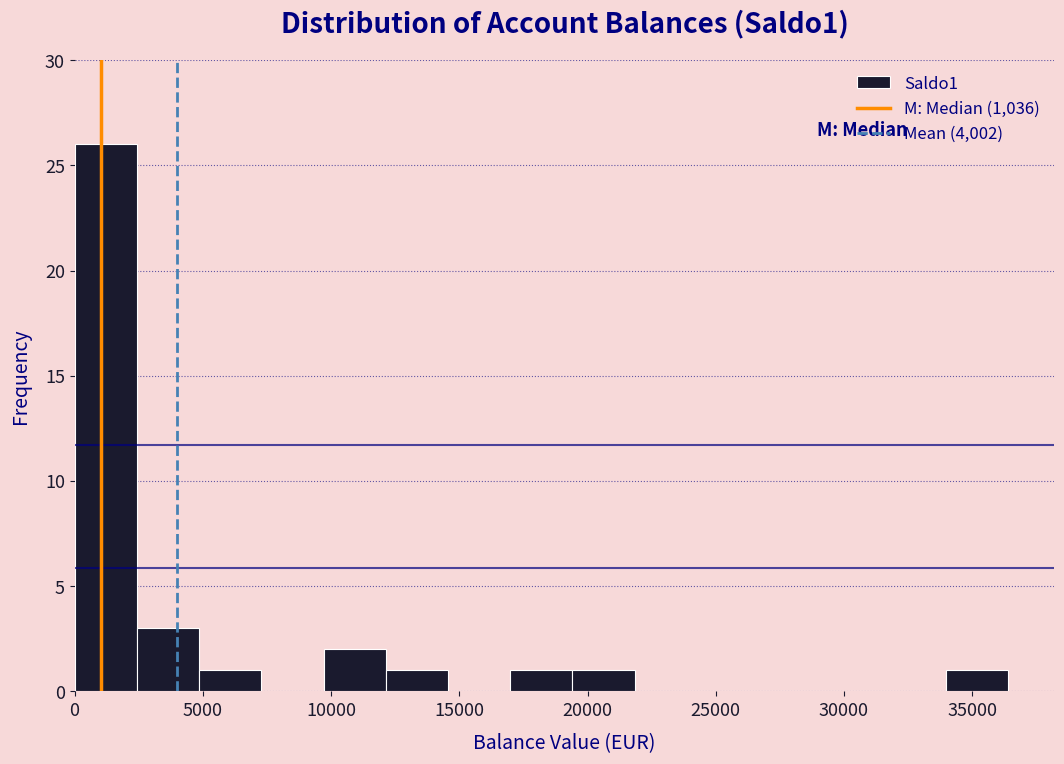

Reading left to right, transcribe this chart: for each bar, give the range it covers on the x-axis and its height. Neither the bar edges nor the heights are printed on the chart, so give them approximately, as read against the axes.

0 to 2500: 26
2500 to 5000: 3
5000 to 7500: 1
7500 to 9500: 0
9500 to 12000: 2
12000 to 14500: 1
14500 to 17000: 0
17000 to 19500: 1
19500 to 22000: 1
22000 to 24500: 0
24500 to 26500: 0
26500 to 29000: 0
29000 to 31500: 0
31500 to 34000: 0
34000 to 36500: 1